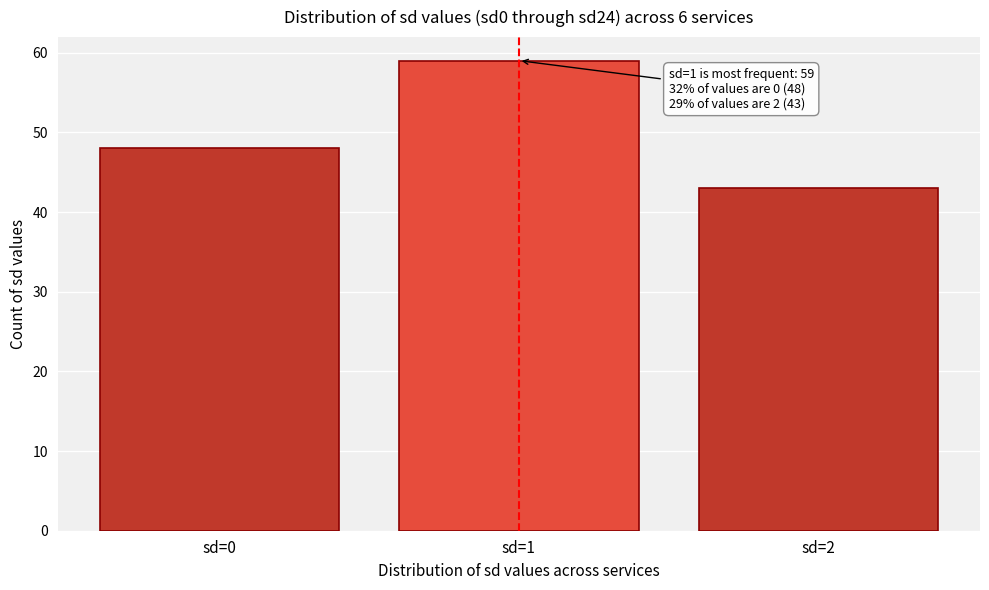

Reading left to right, extract all data points from this chart.

48	59	43